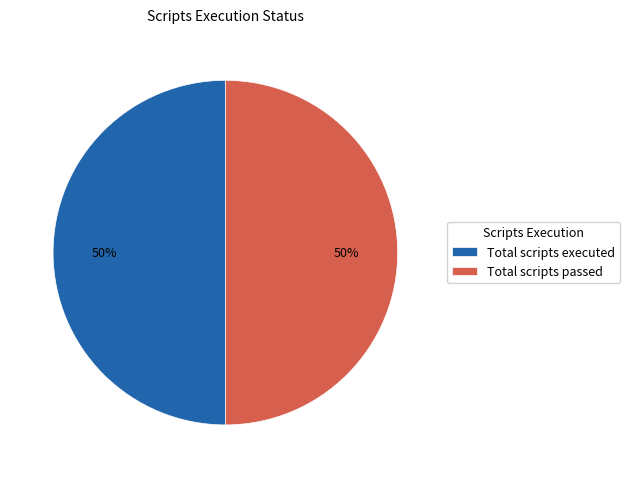

Approximately how many times larger is the value at Total scripts executed compared to Total scripts passed?

1.0